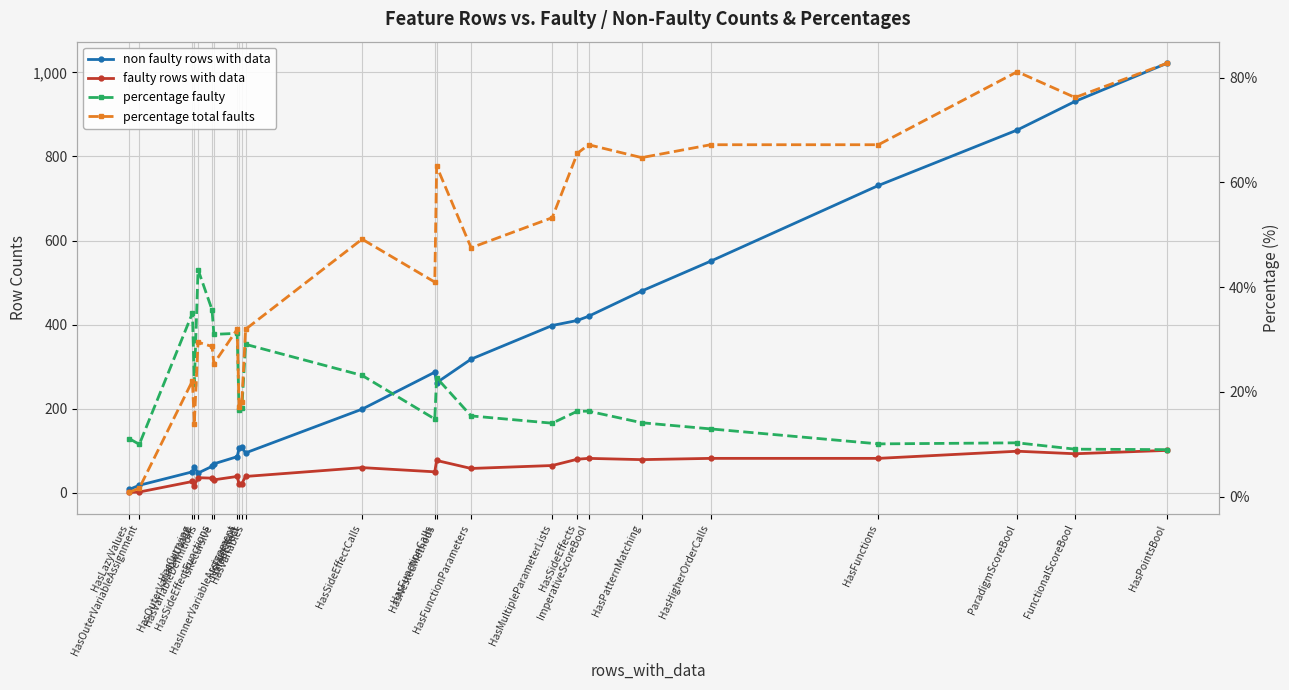

At which category does the chart reach its minimum across all series?

HasLazyValues